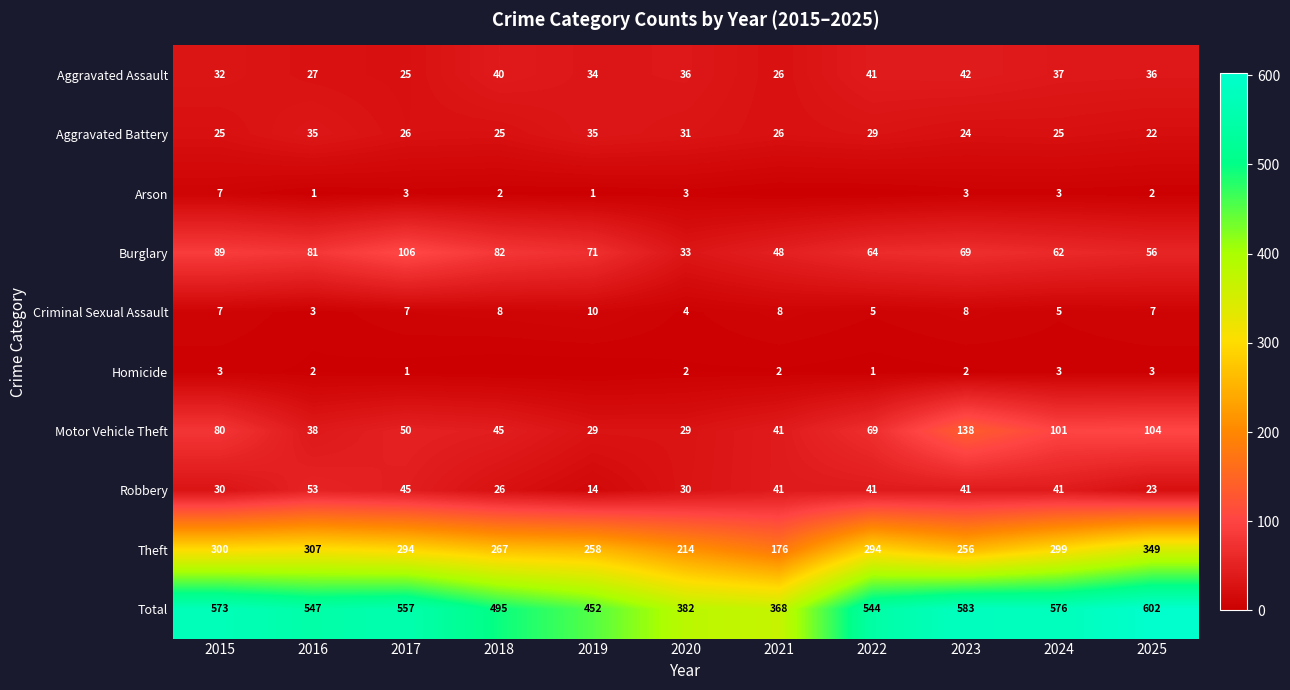

What is the greatest value displayed?

602